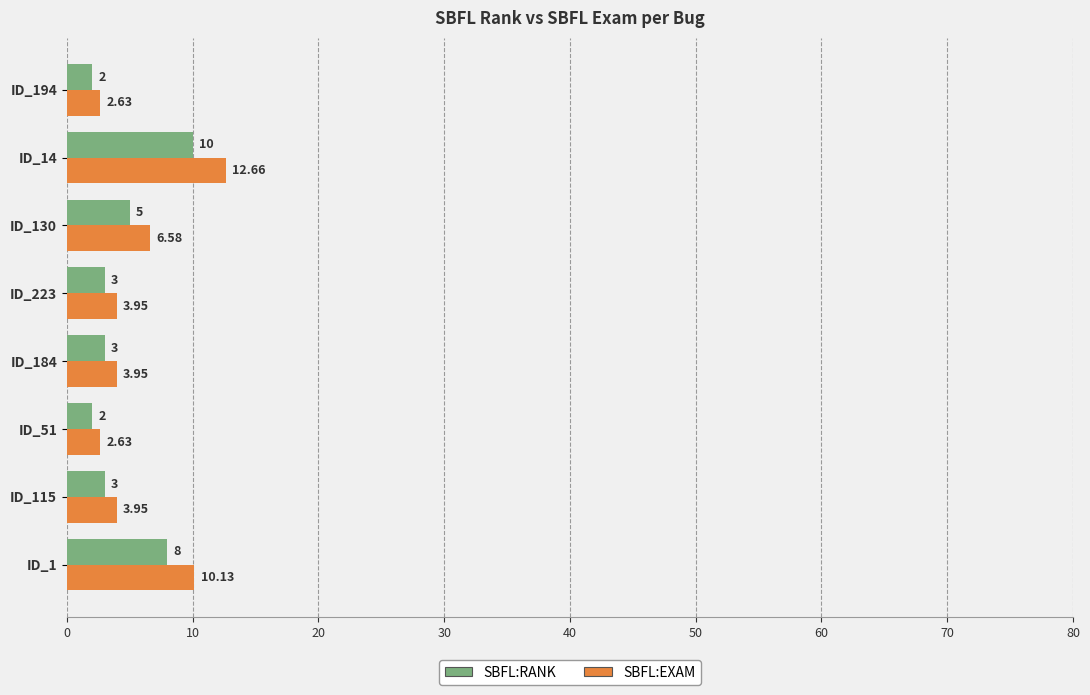

What is the average value of the SBFL:EXAM series?

5.8